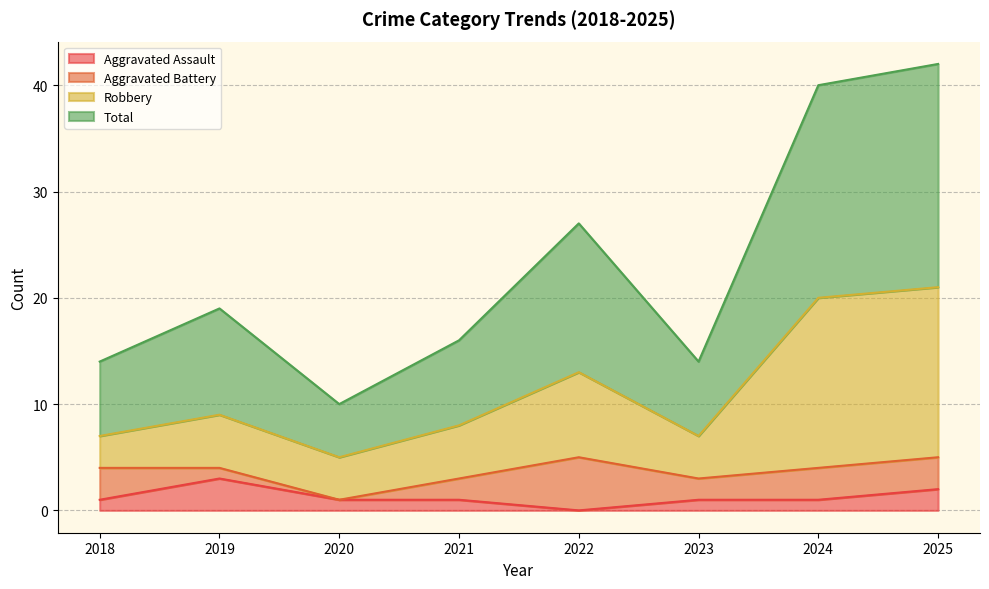

What is the sum of the Aggravated Assault values at 2020 and 2022?

1